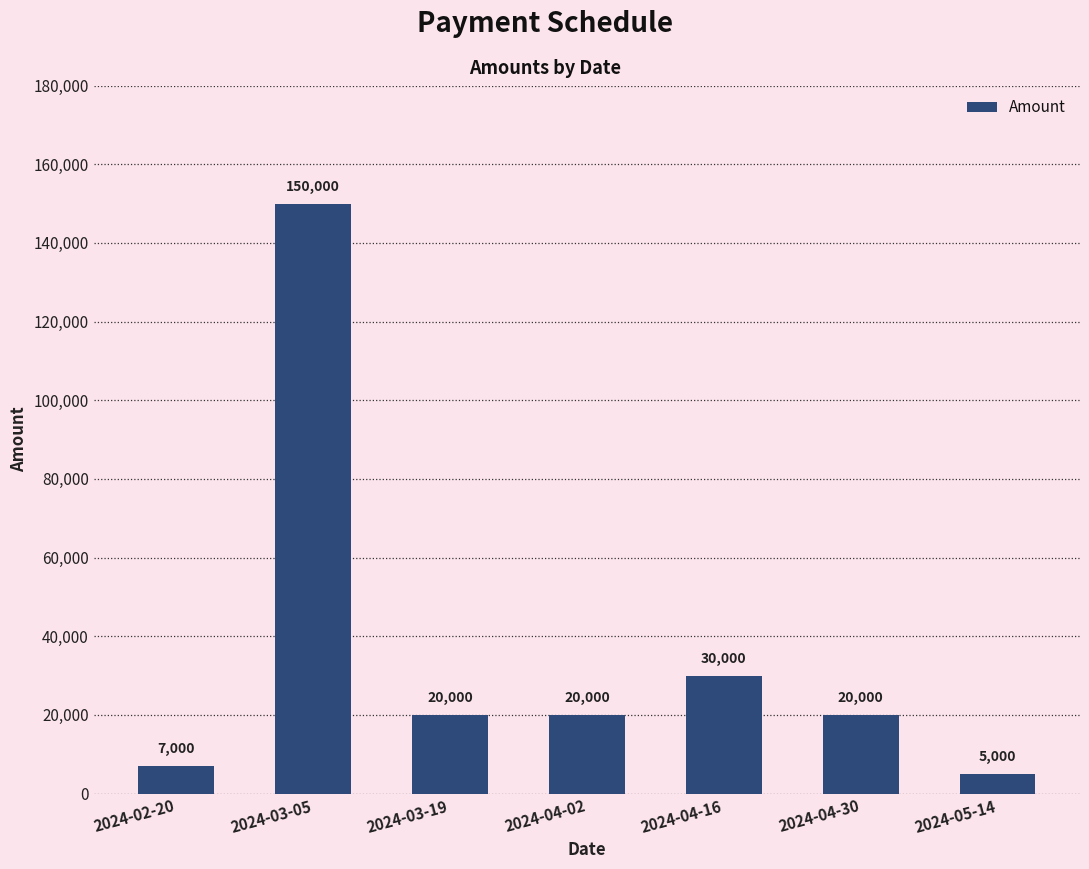

Count the number of data series in this chart.

1